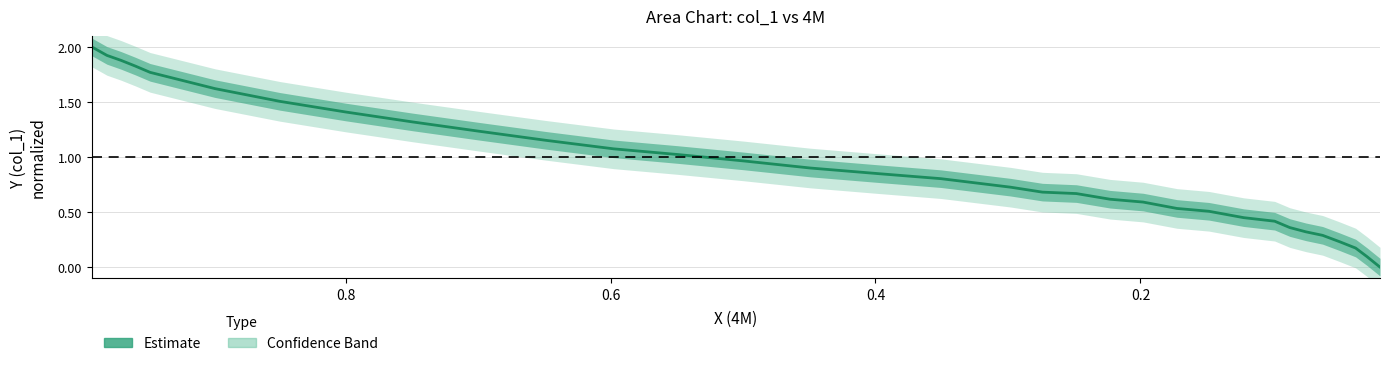

What is the value of the 12th point from the left?

1.1